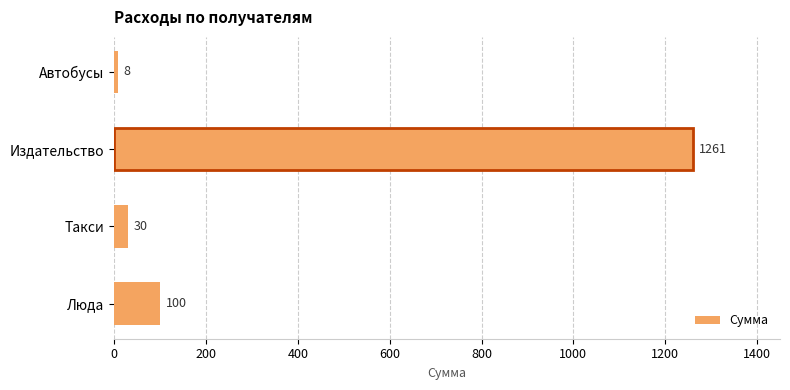

Reading bottom to top, list all the values displayed in this chart.

Люда=100	Такси=30	Издательство=1261	Автобусы=8